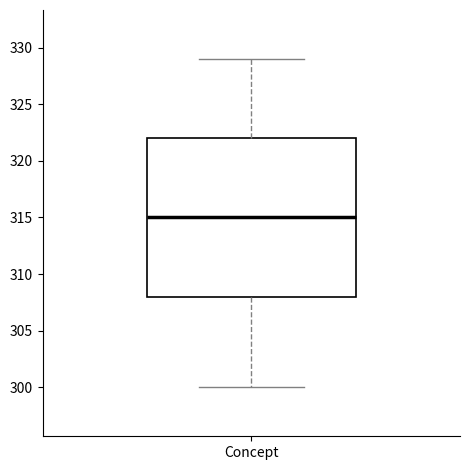

Transcribe this box plot: give where the median line is, the range the box spans, and where the two whiskers end, as read against the y-axis. The values are not printed on the chart, so give them approximately, as read against the axis.

median 315, box 308 to 322, whiskers 300 to 329